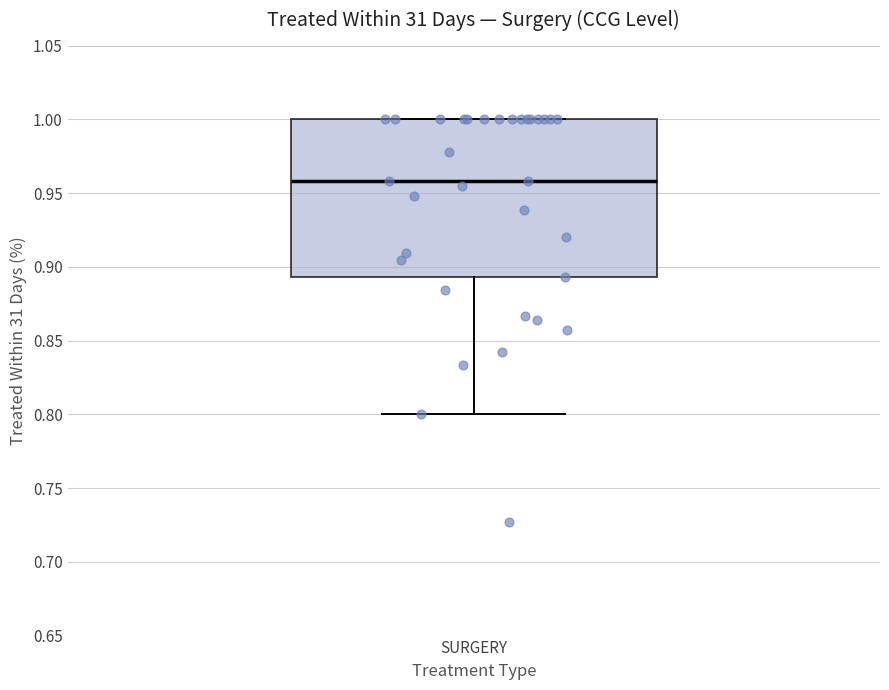

Read this box plot against the y-axis: the position of the median line, the range covered by the box, and the ends of both whiskers. The values are not printed on the chart, so give them approximately, as read against the axis.

median 0.960, box 0.895 to 1.000, whiskers 0.800 to 1.000